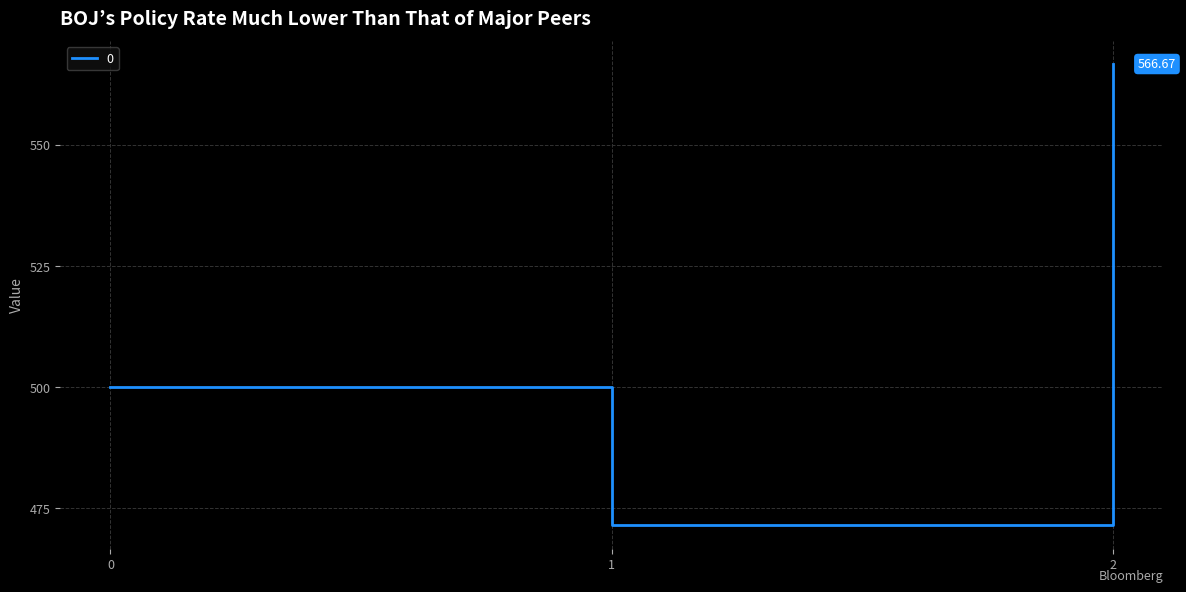

List the labels in order of value, largest first.

2, 0, 1